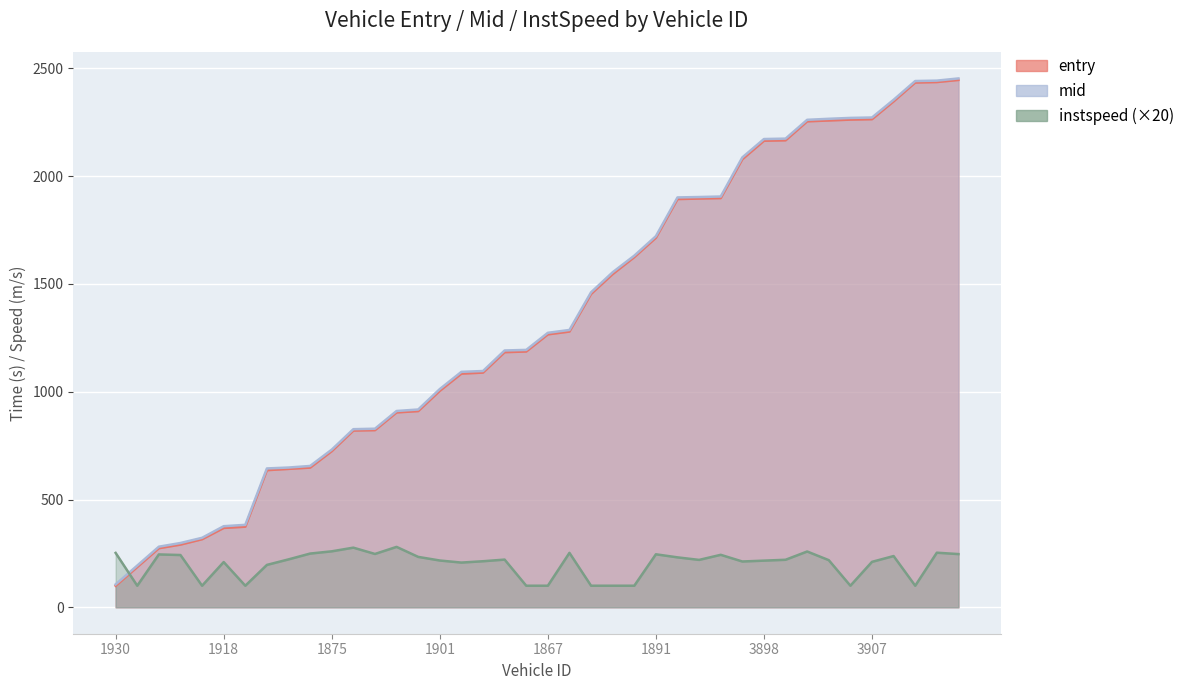

What is the sum of all mid values?

53541.8